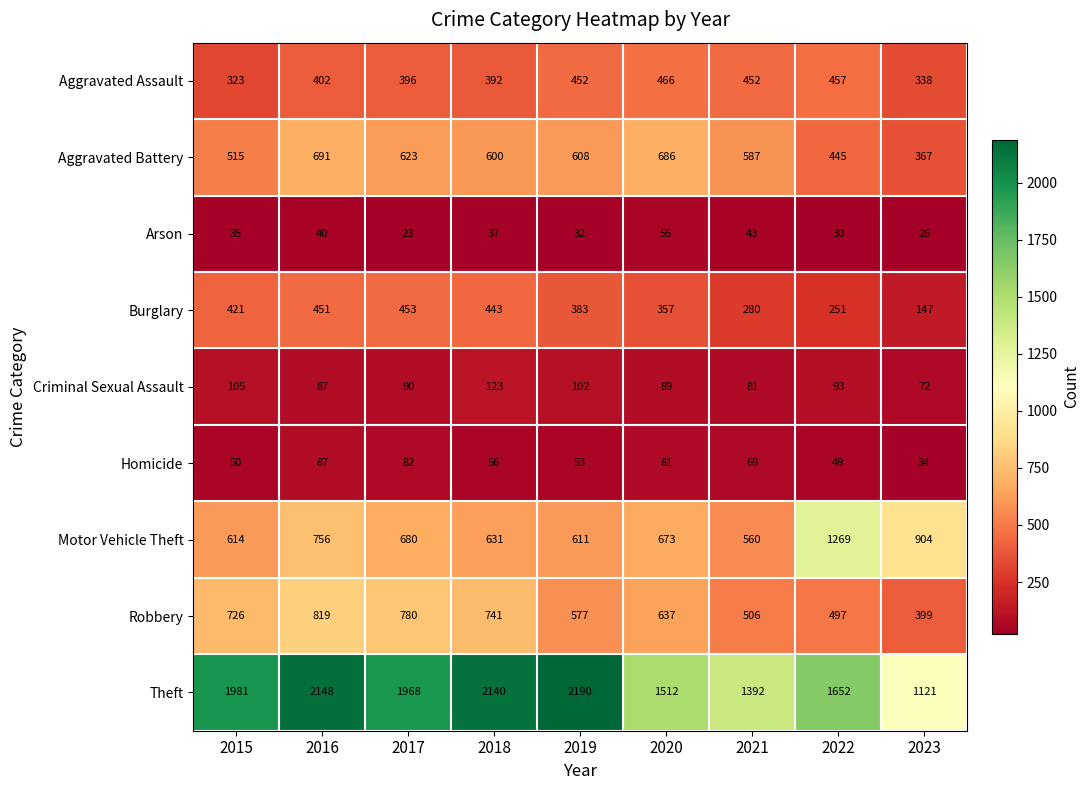

What is the smallest value displayed?

23